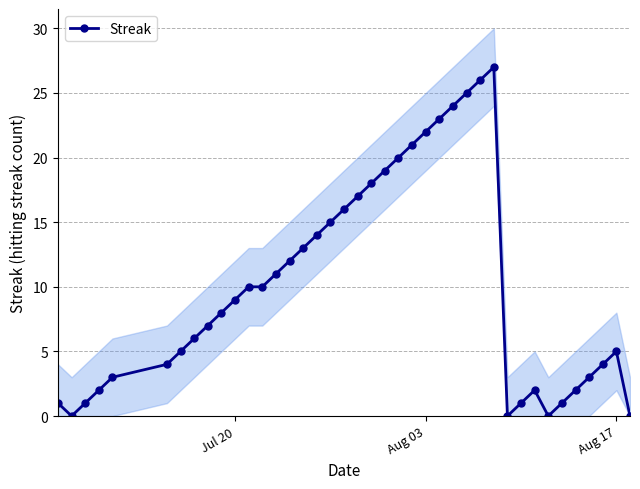

How many interior local valleys (lower than both neighbors) does the data have?

3